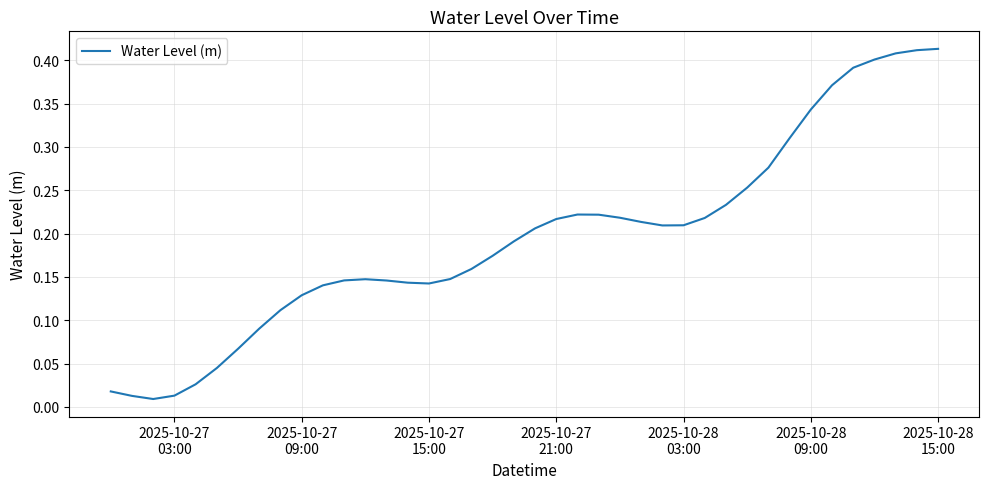

What is the maximum value shown in the chart?

0.4